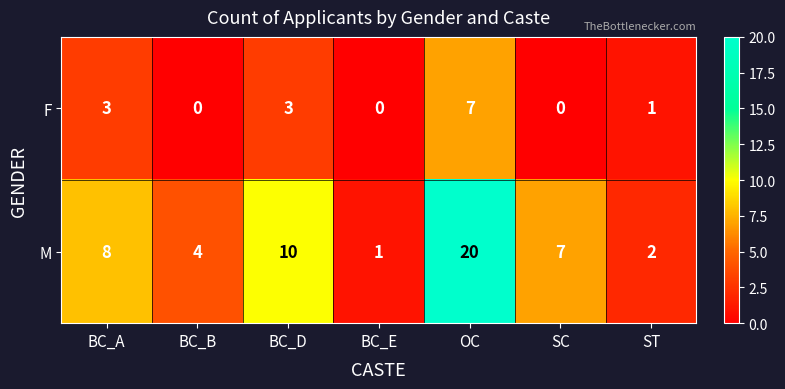

Reading left to right, extract all data points from this chart.

F: BC_A=3	BC_B=0	BC_D=3	BC_E=0	OC=7	SC=0	ST=1
M: BC_A=8	BC_B=4	BC_D=10	BC_E=1	OC=20	SC=7	ST=2